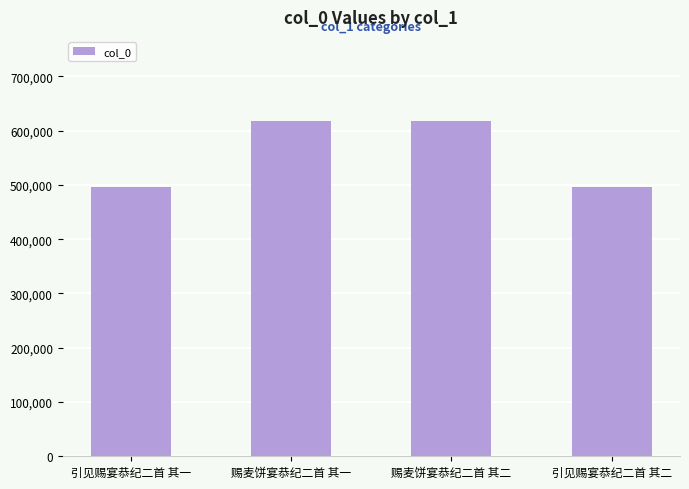

What is the sum of the values at 赐麦饼宴恭纪二首 其二 and 赐麦饼宴恭纪二首 其一?

1236379